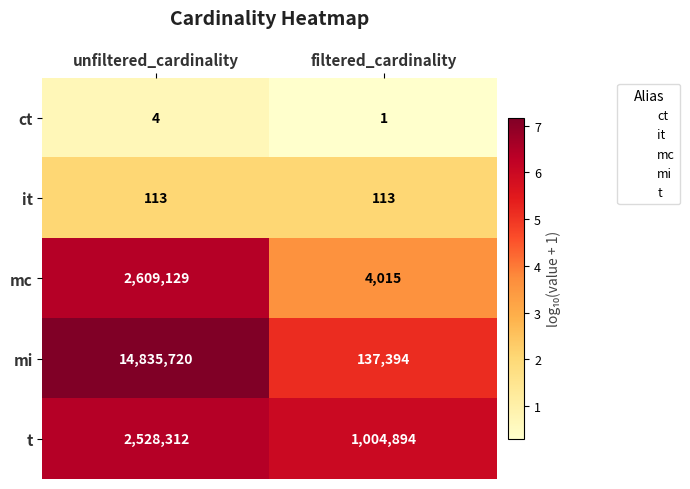

Reading right to left, transcribe all the data shown in this chart.

ct: 1	4
it: 113	113
mc: 4015	2609129
mi: 137394	14835720
t: 1004894	2528312